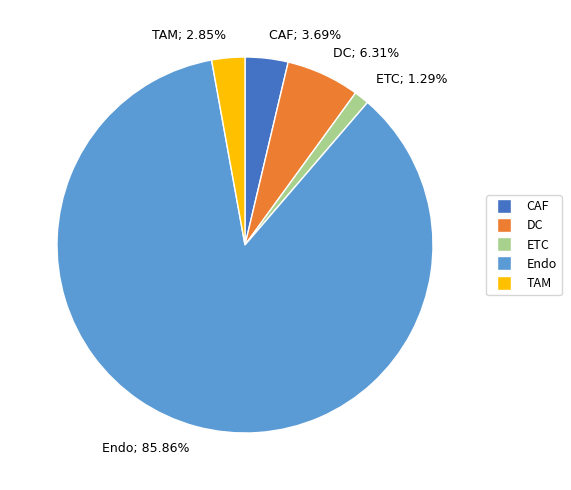

To the nearest percent, what portion does DC represent?

6%